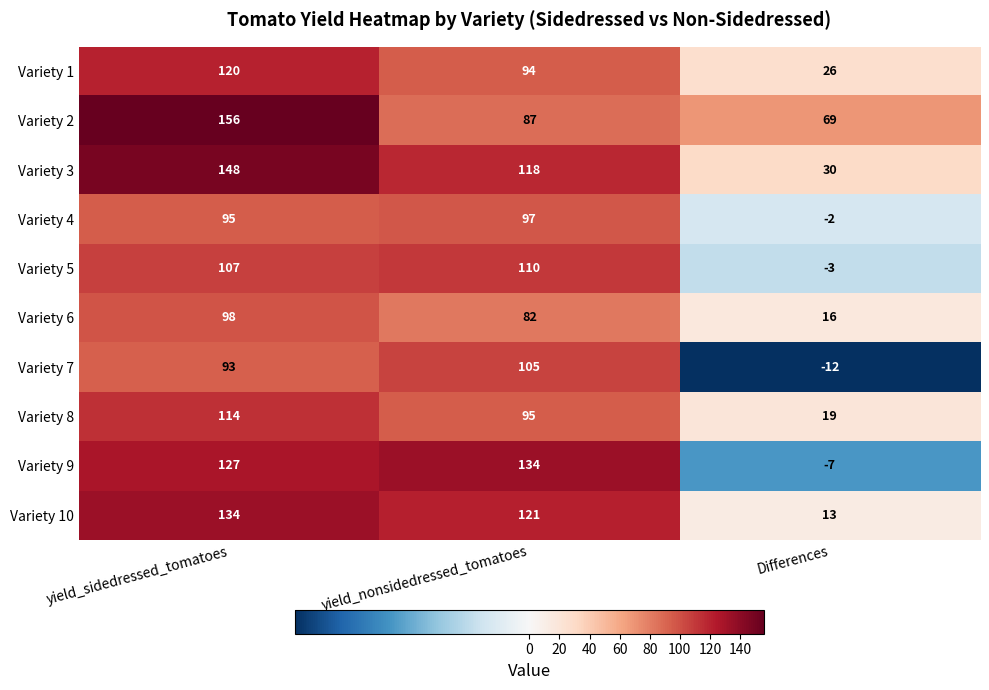

Reading left to right, list all the values displayed in this chart.

Variety 1: yield_sidedressed_tomatoes=120	yield_nonsidedressed_tomatoes=94	Differences=26
Variety 2: yield_sidedressed_tomatoes=156	yield_nonsidedressed_tomatoes=87	Differences=69
Variety 3: yield_sidedressed_tomatoes=148	yield_nonsidedressed_tomatoes=118	Differences=30
Variety 4: yield_sidedressed_tomatoes=95	yield_nonsidedressed_tomatoes=97	Differences=-2
Variety 5: yield_sidedressed_tomatoes=107	yield_nonsidedressed_tomatoes=110	Differences=-3
Variety 6: yield_sidedressed_tomatoes=98	yield_nonsidedressed_tomatoes=82	Differences=16
Variety 7: yield_sidedressed_tomatoes=93	yield_nonsidedressed_tomatoes=105	Differences=-12
Variety 8: yield_sidedressed_tomatoes=114	yield_nonsidedressed_tomatoes=95	Differences=19
Variety 9: yield_sidedressed_tomatoes=127	yield_nonsidedressed_tomatoes=134	Differences=-7
Variety 10: yield_sidedressed_tomatoes=134	yield_nonsidedressed_tomatoes=121	Differences=13